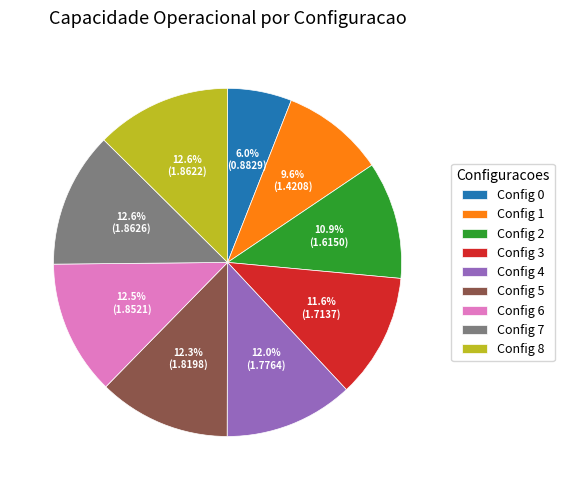

Which has a higher value, Config 3 or Config 5?

Config 5